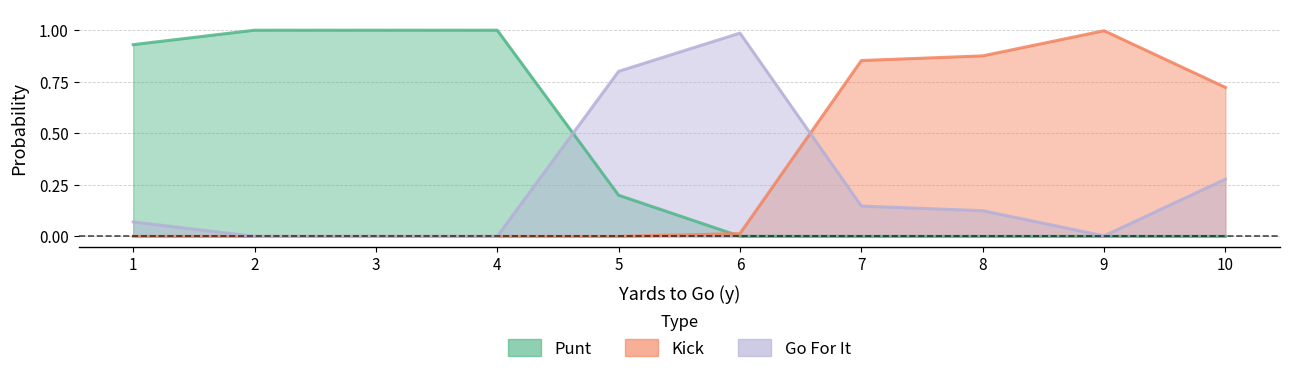

How many intersections are there between gofor and kick?

1